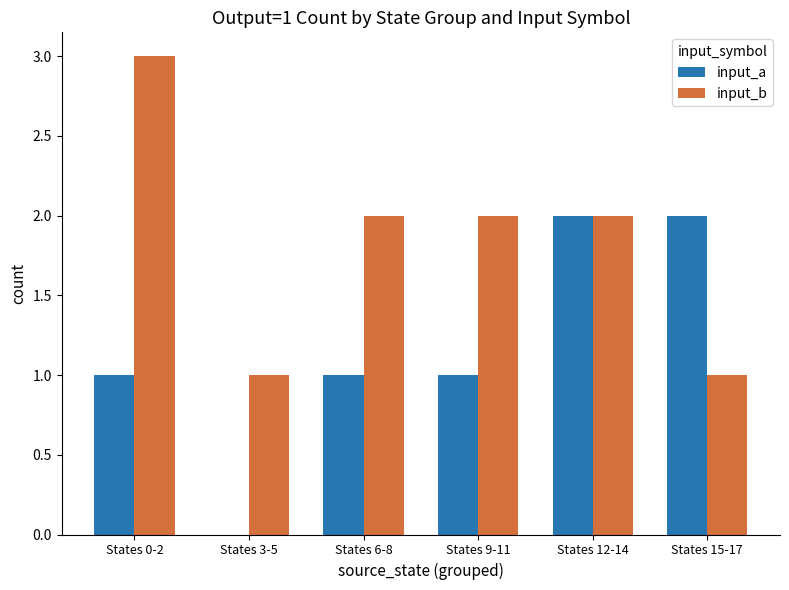

The input_b series shows 2 at States 6-8. True or false?

True